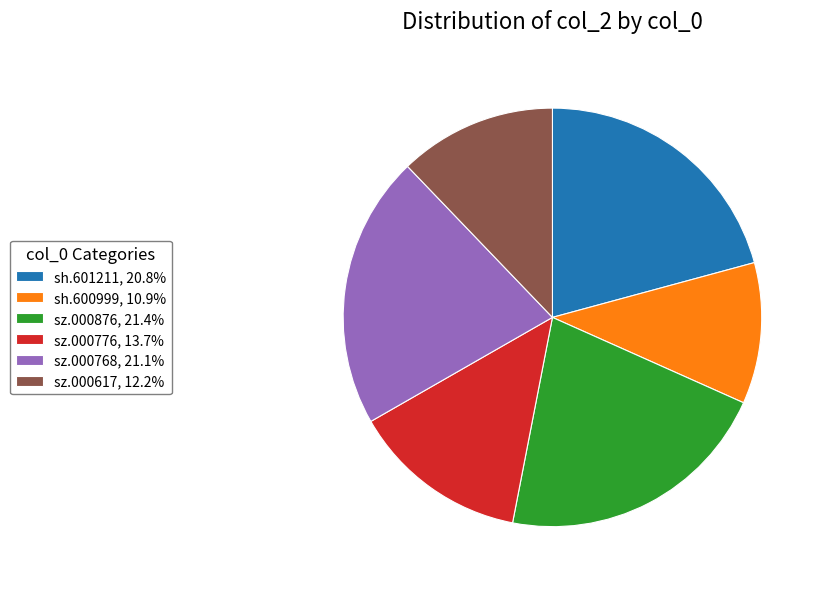

Is sz.000768 the majority of the pie?

No